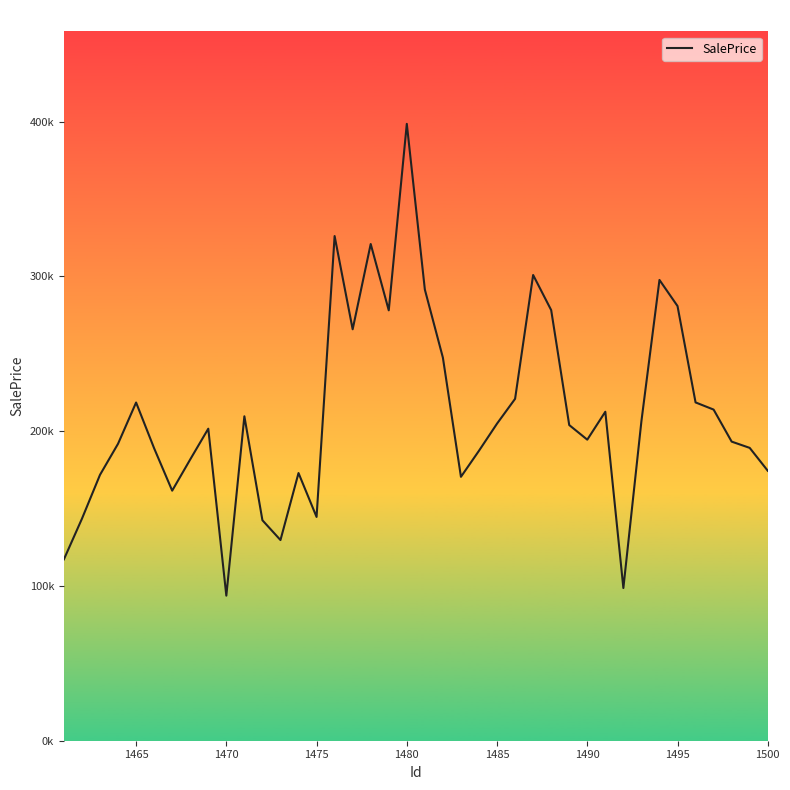

Is this an area chart (filled region under the line)?

No